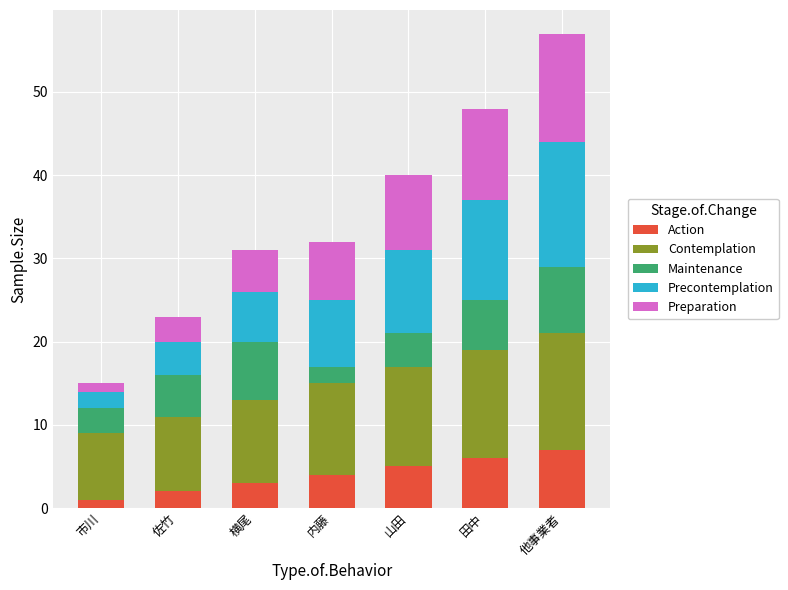

How many data points does each series have?

7